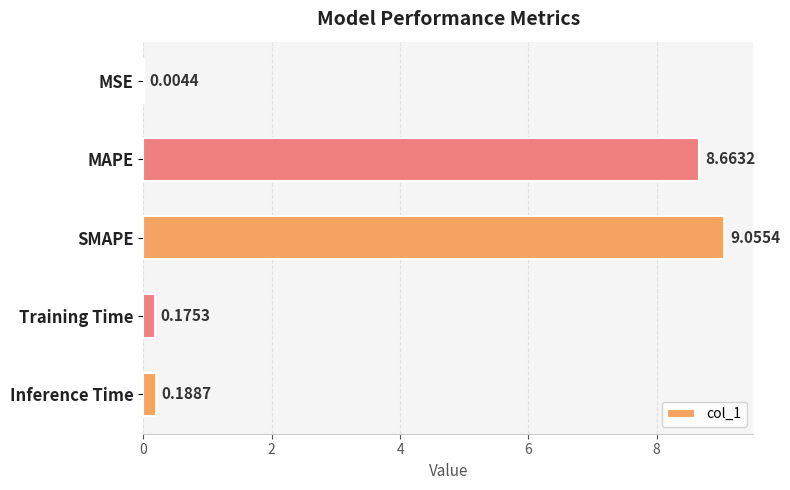

Where is the data nearest to the value 4?

Inference Time